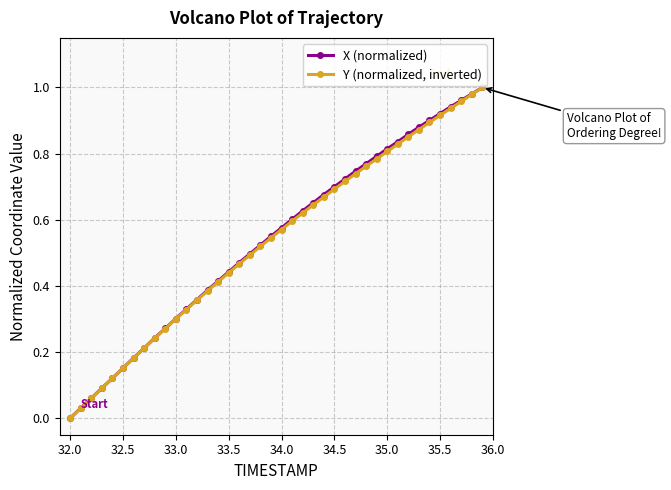

Rank the series by their average value, from lowest to highest.

Y (normalized, inverted), X (normalized)